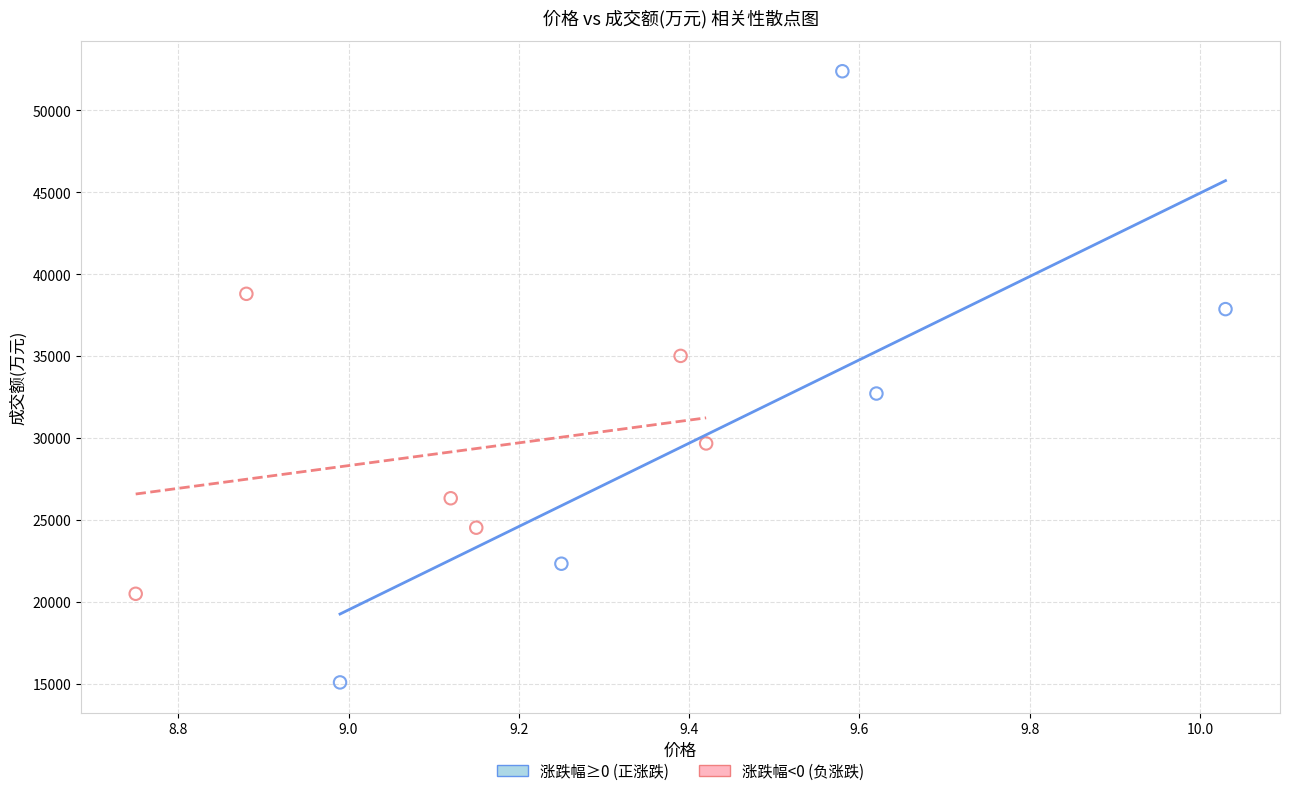

Which series has the widest spread of Y values?

涨跌幅≥0 (正涨跌)